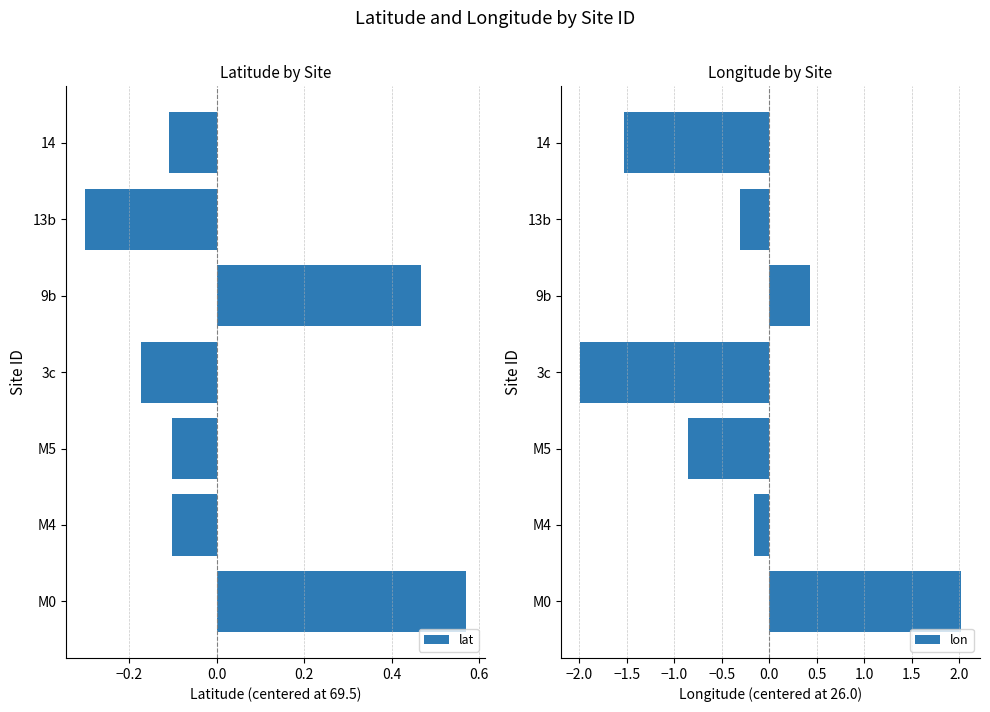

Read the lat value at 13b.

-0.3